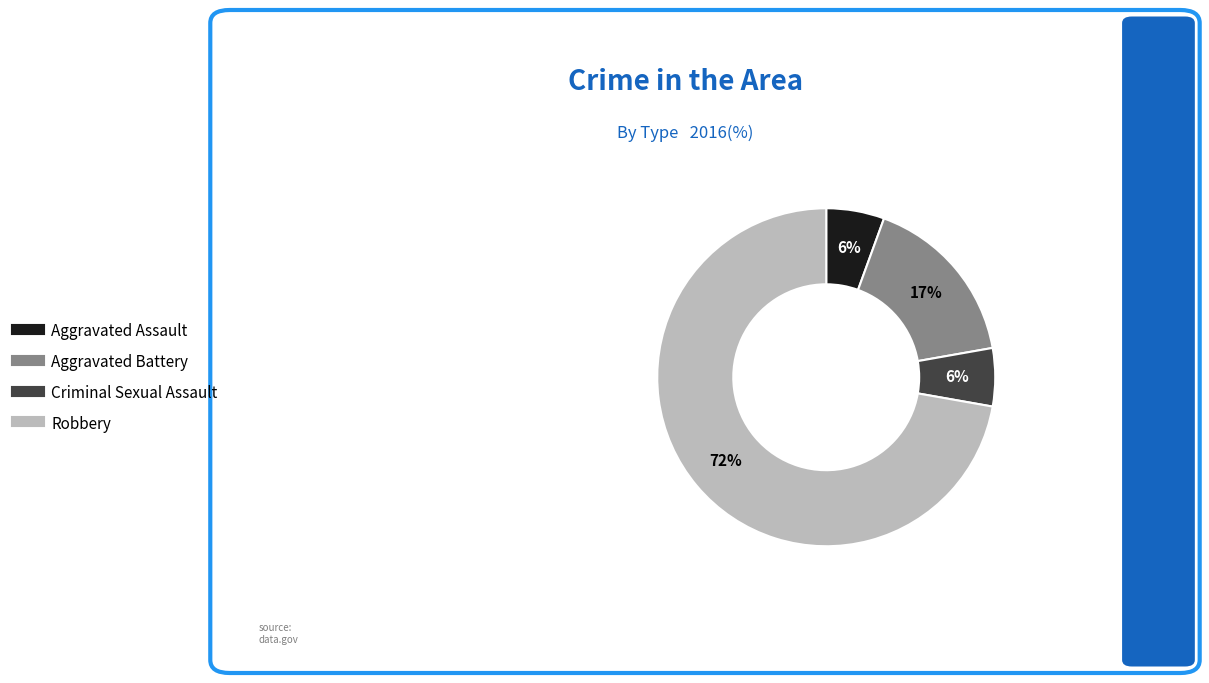

To the nearest percent, what is the average slice percentage?

25%